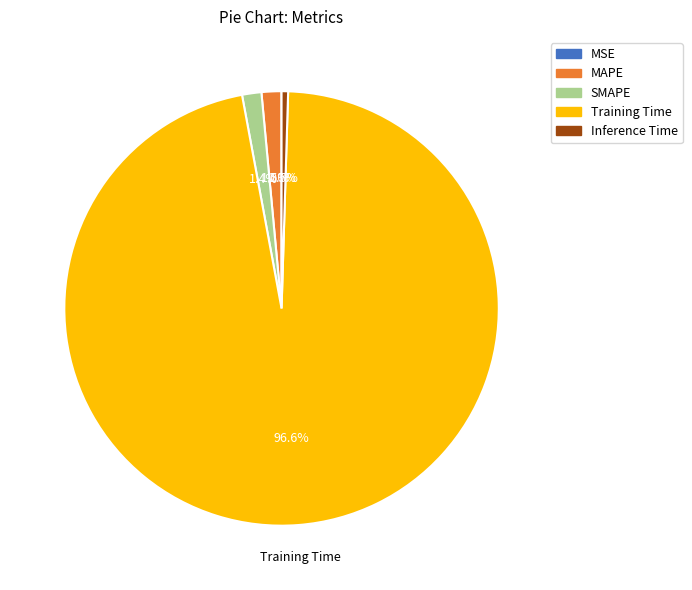

Which slice is the largest?

Training Time